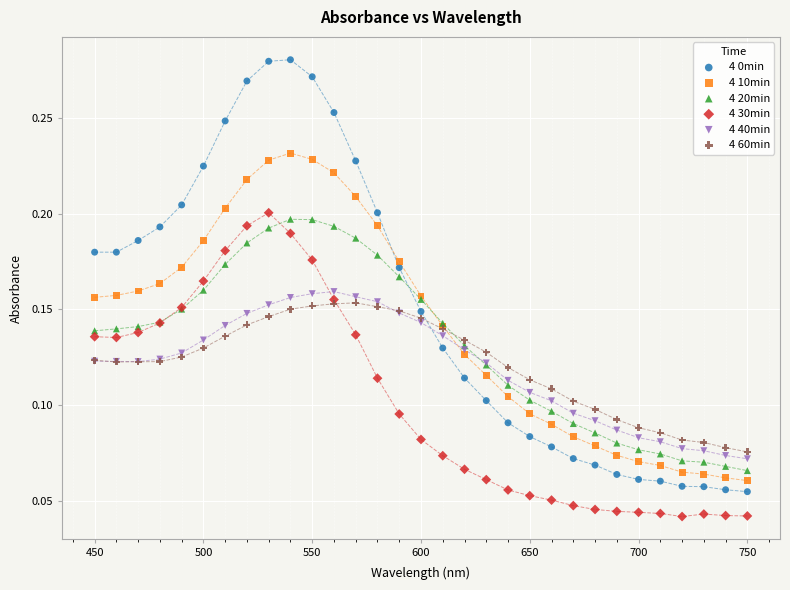

Which series contains the lowest Y value?

4 30min